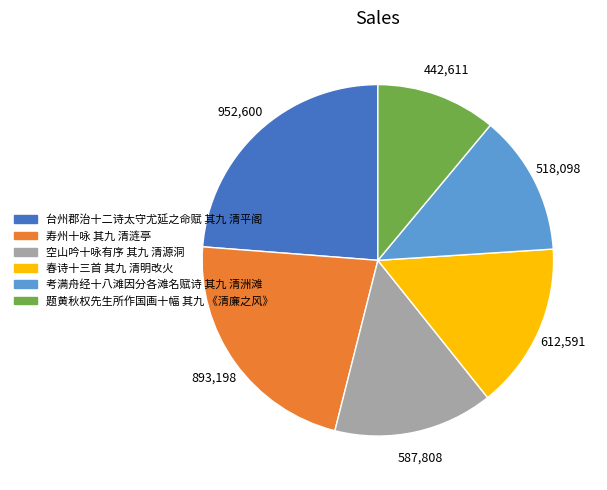

Which category has the biggest portion of the pie?

台州郡治十二诗太守尤延之命赋 其九 清平阁